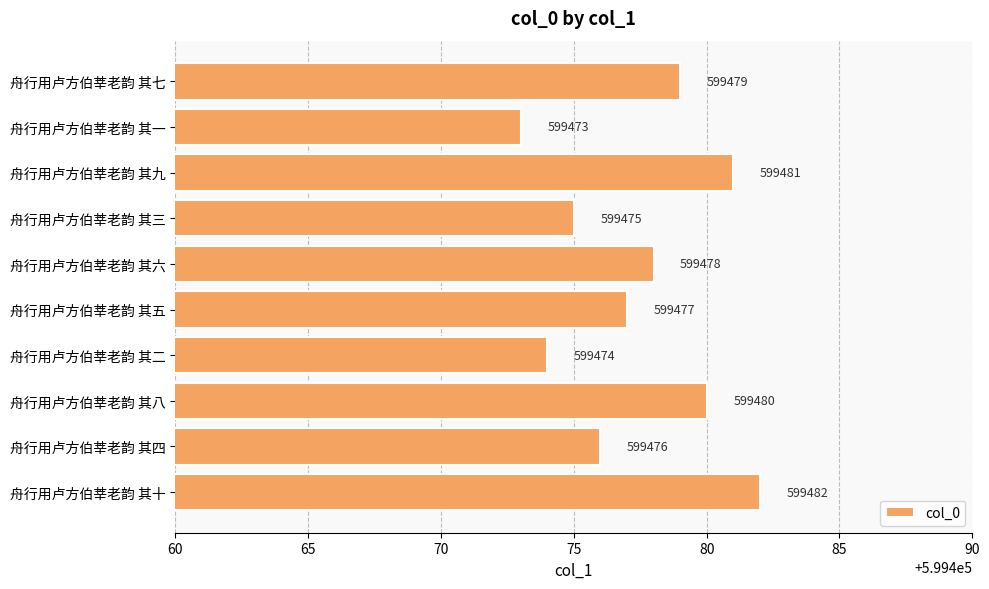

Where is the data nearest to the value 599477?

舟行用卢方伯莘老韵 其五